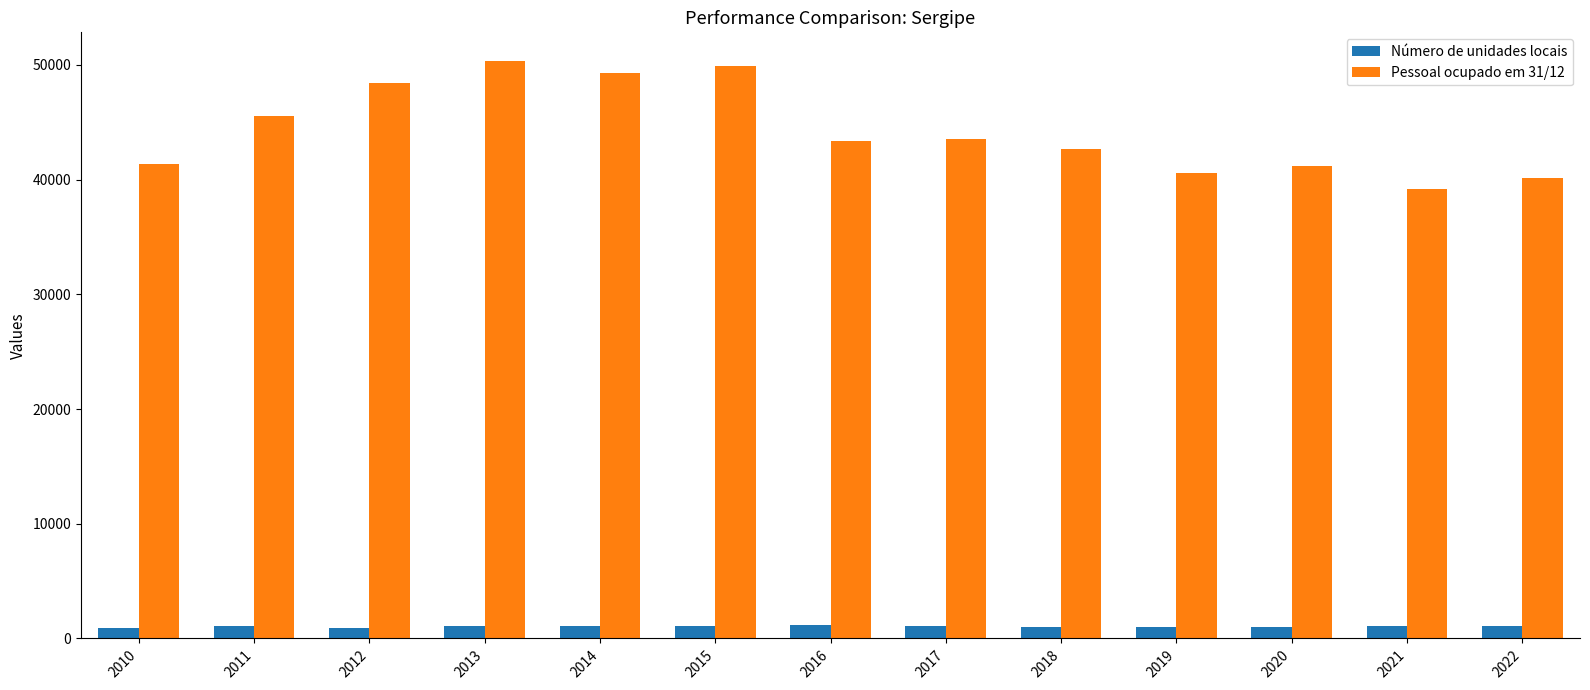

Rank the series by their maximum value, from lowest to highest.

Número de unidades locais, Pessoal ocupado em 31/12